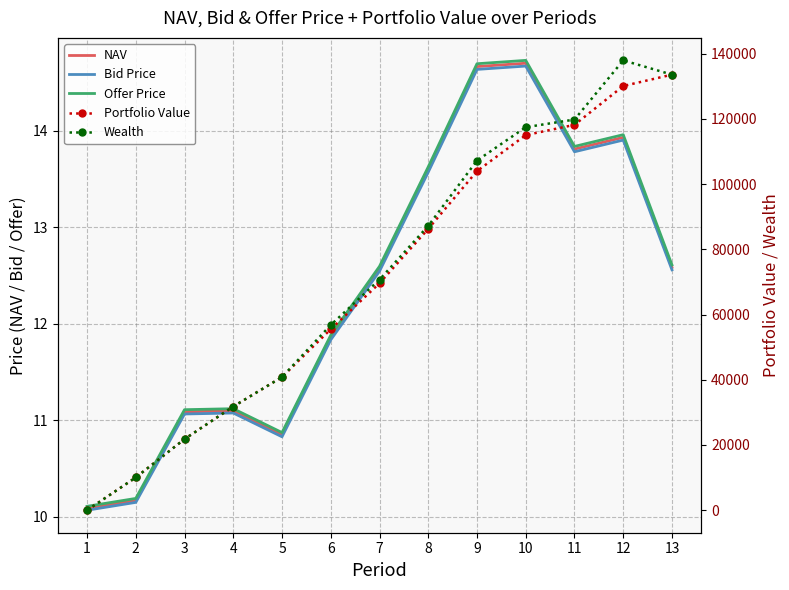

What are all the series names shown in the legend?

NAV, Bid Price, Offer Price, Portfolio Value, Wealth